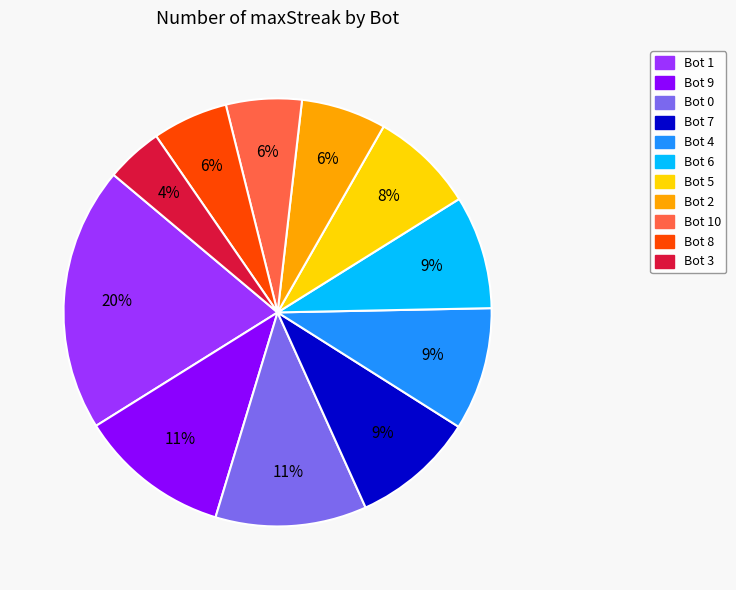

Does any single category account for the majority?

No